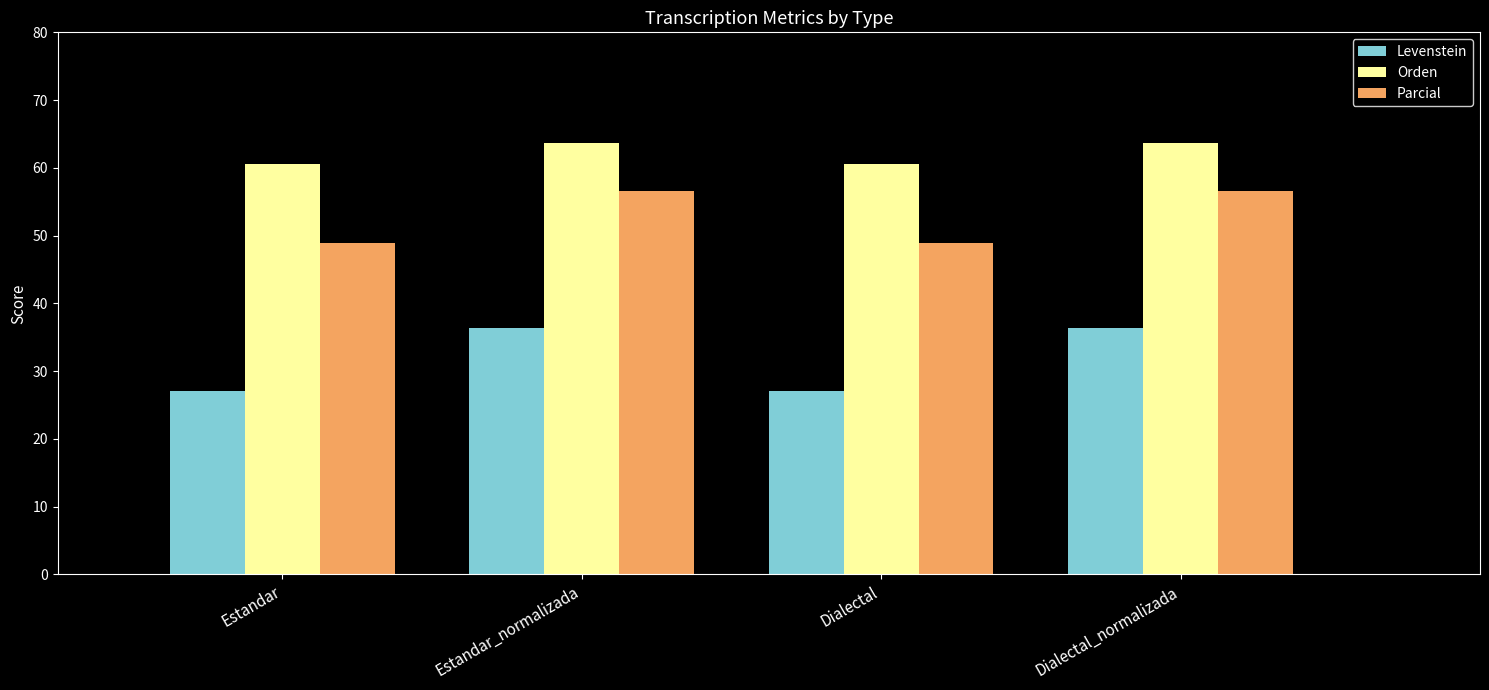

What is the label of the 2nd bar from the left?

Estandar_normalizada